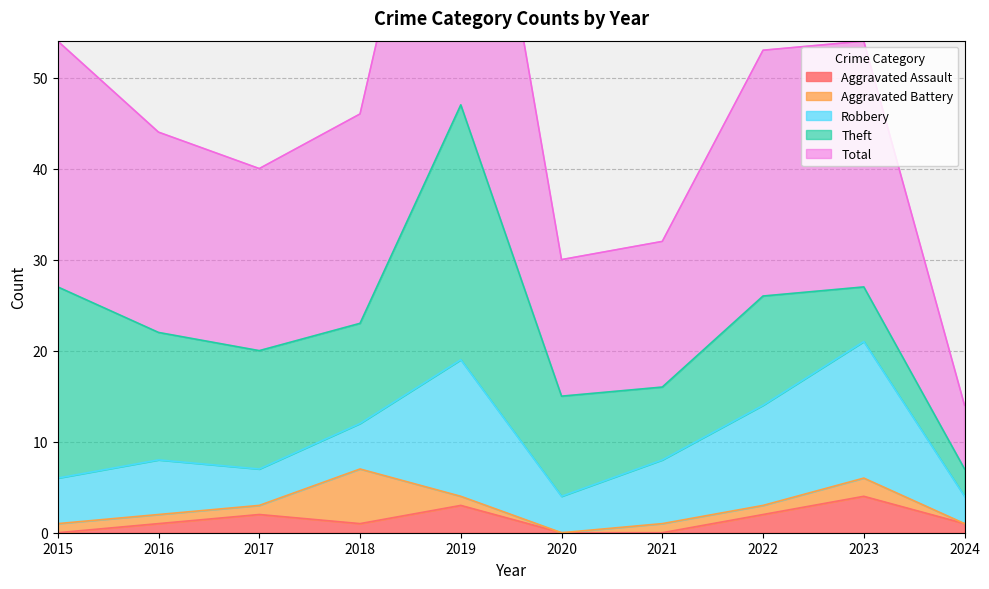

The Aggravated Assault series shows 0 at 2020. True or false?

True